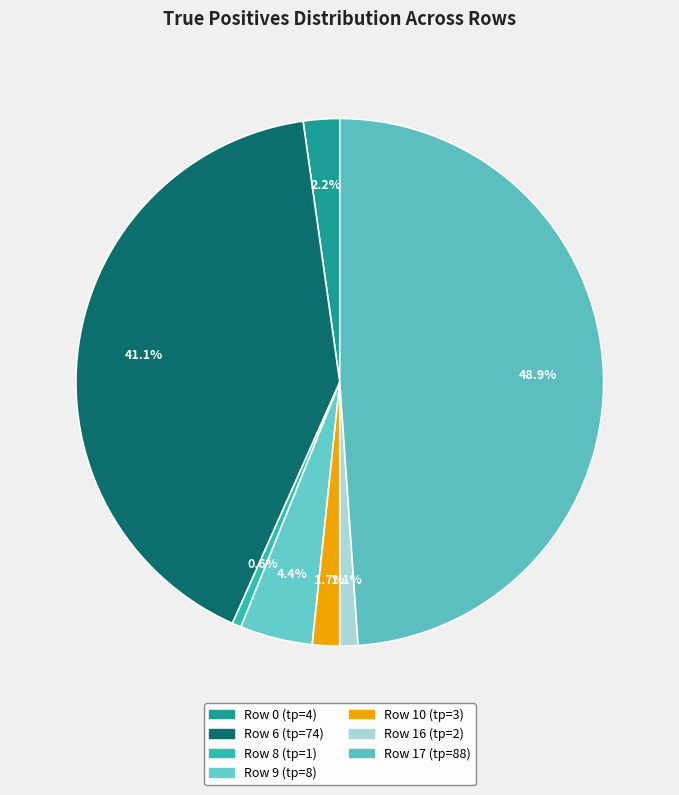

What is the smallest slice in the pie chart?

Row 8